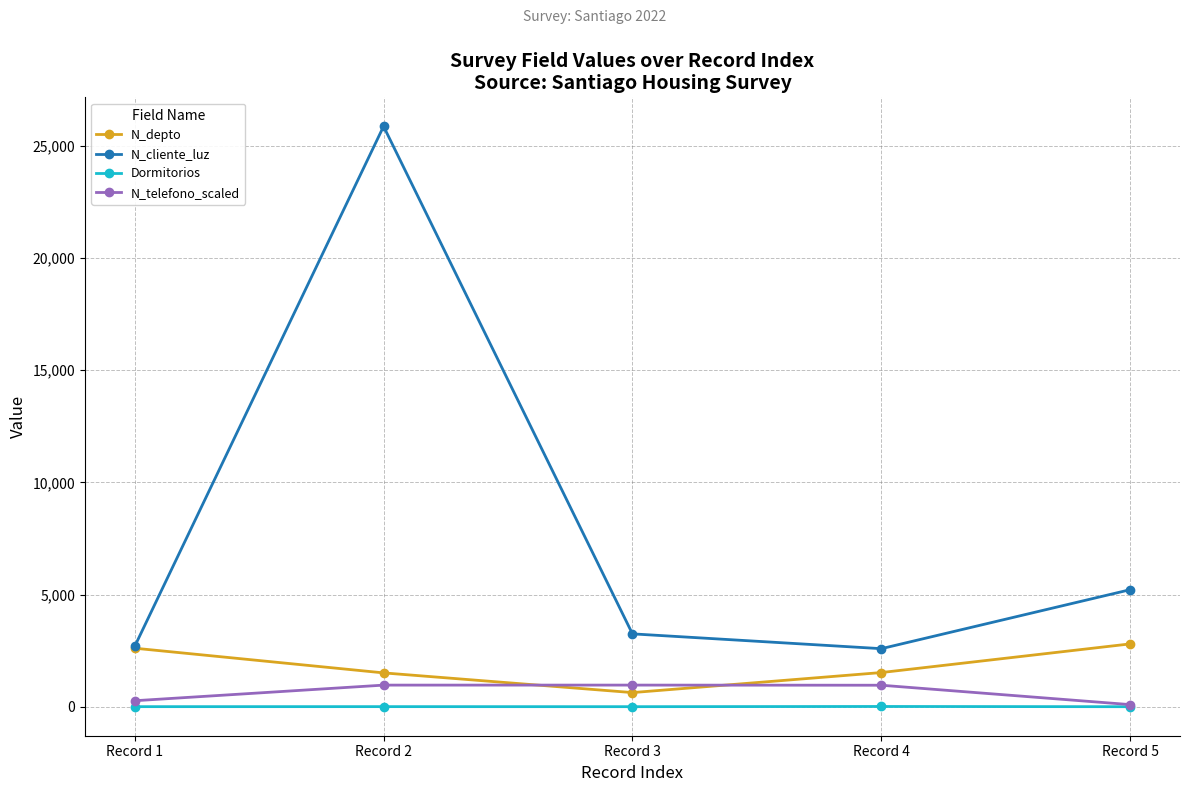

What is the sum of the N_cliente_luz values at Record 2 and Record 1?

28550